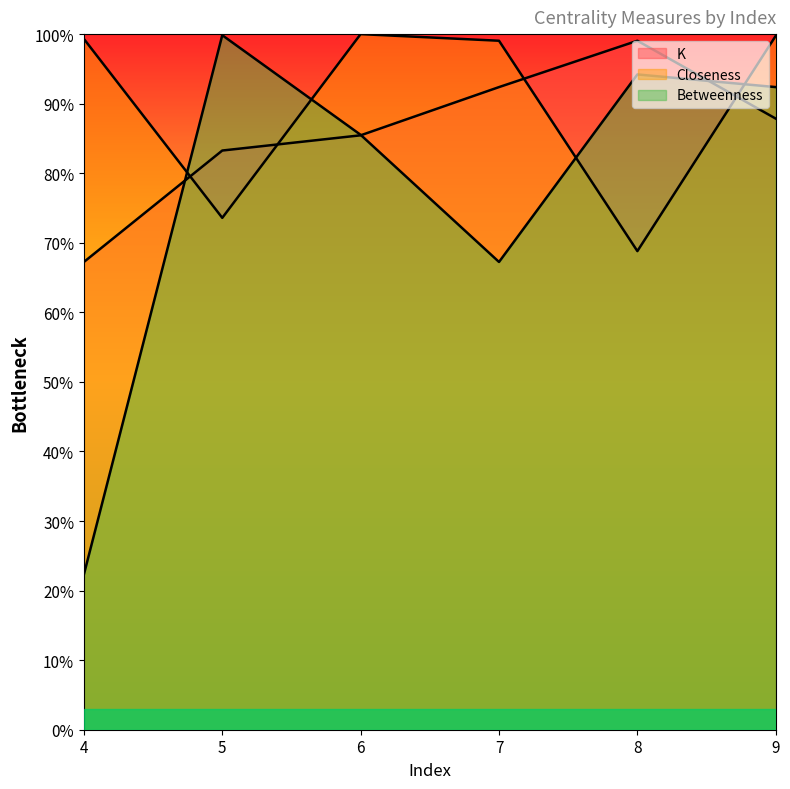

What is the value of the Closeness point at the 6th from the left?

99.8